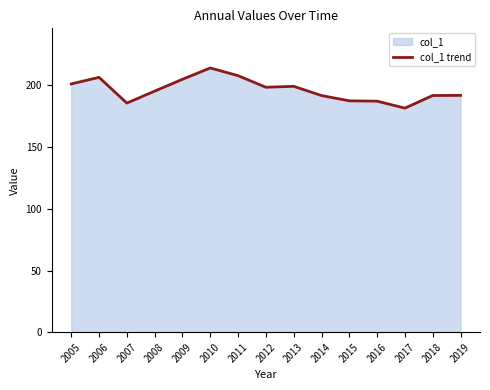

List the labels in order of value, largest first.

2010, 2011, 2006, 2009, 2005, 2013, 2012, 2008, 2019, 2018, 2014, 2015, 2016, 2007, 2017